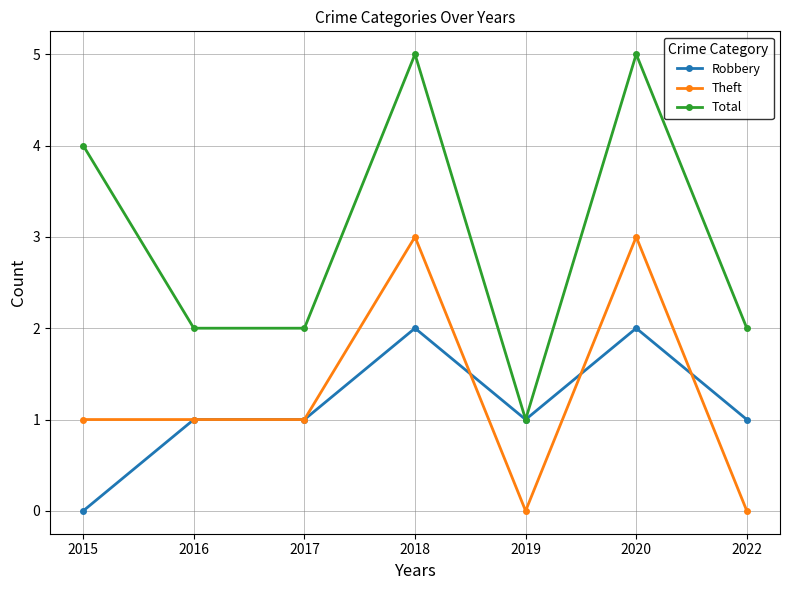

True or false: Total has more than 1 points higher than both neighbors.

True